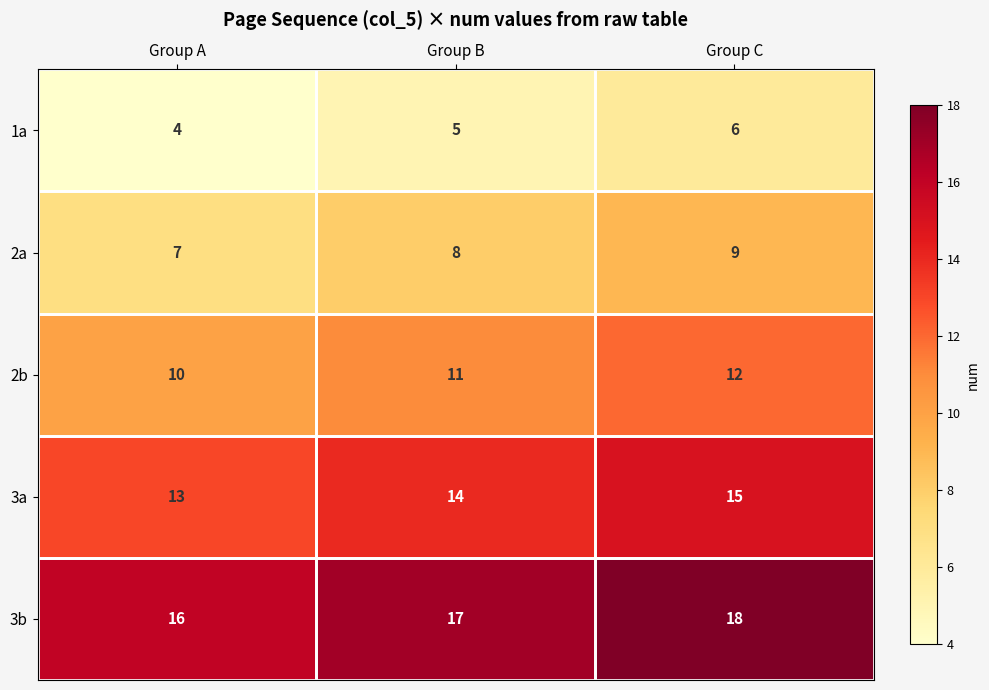

What is the average value of the 3a series?

14